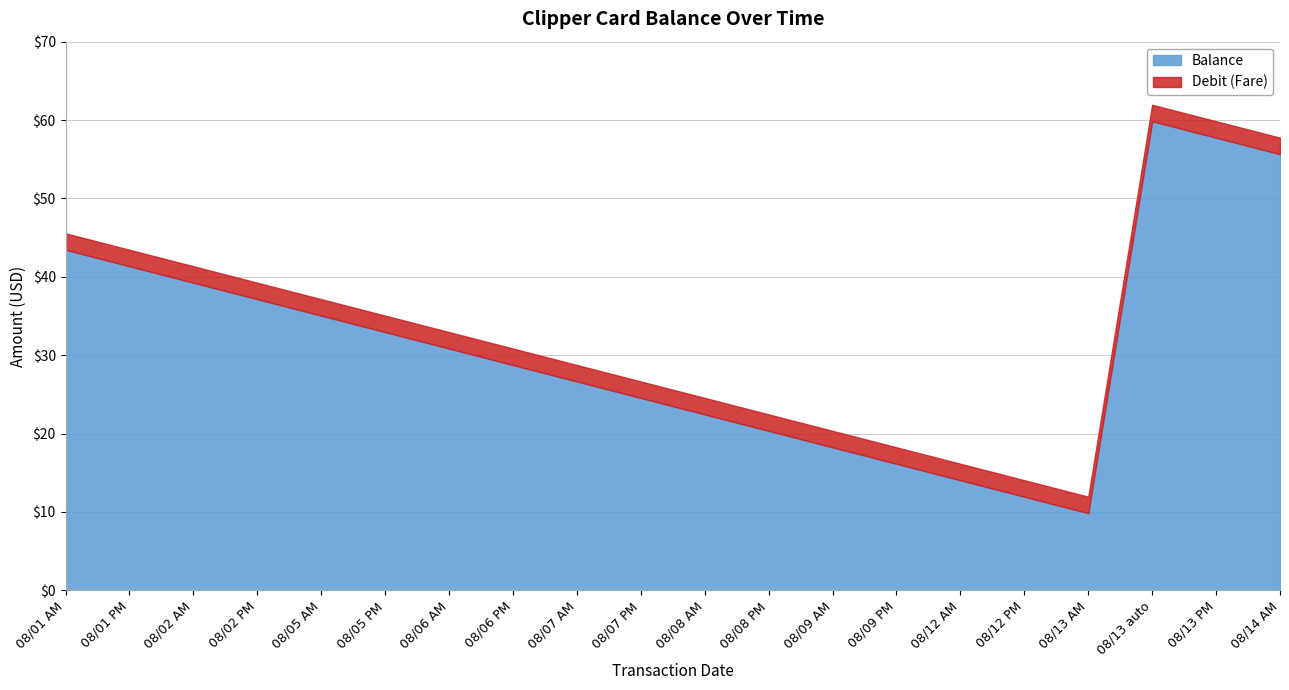

What is the sum of the Debit (Fare) values at 08/13 auto and 08/05 PM?

4.2